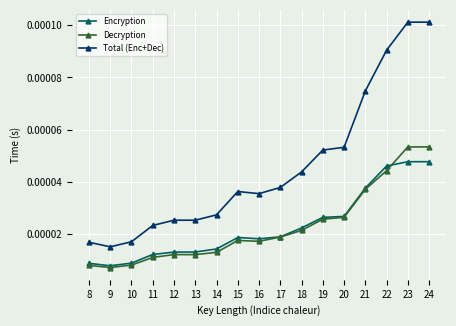

How many series are shown in this chart?

3